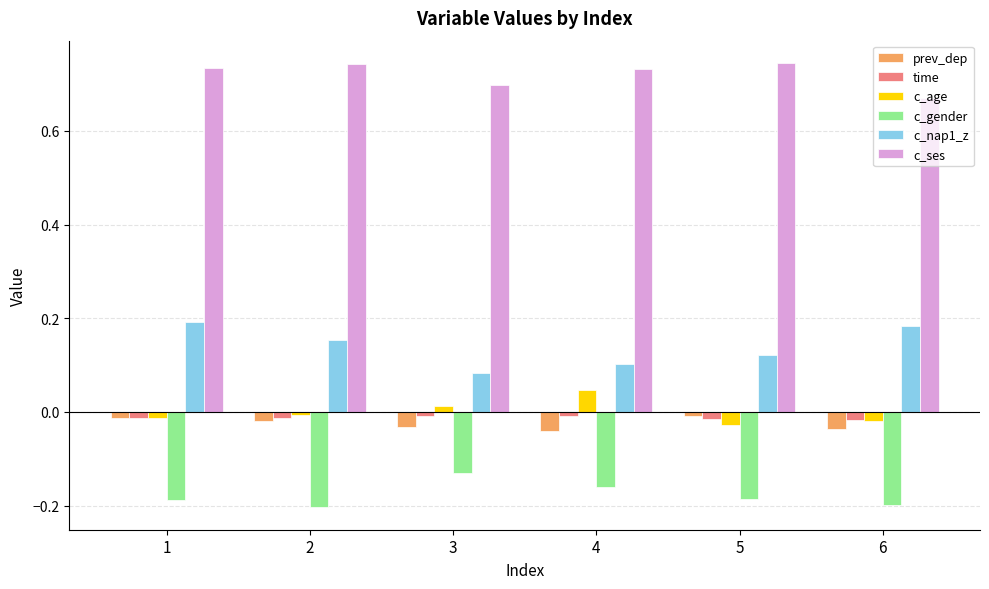

Are the bars grouped side by side (vs. stacked)?

Yes